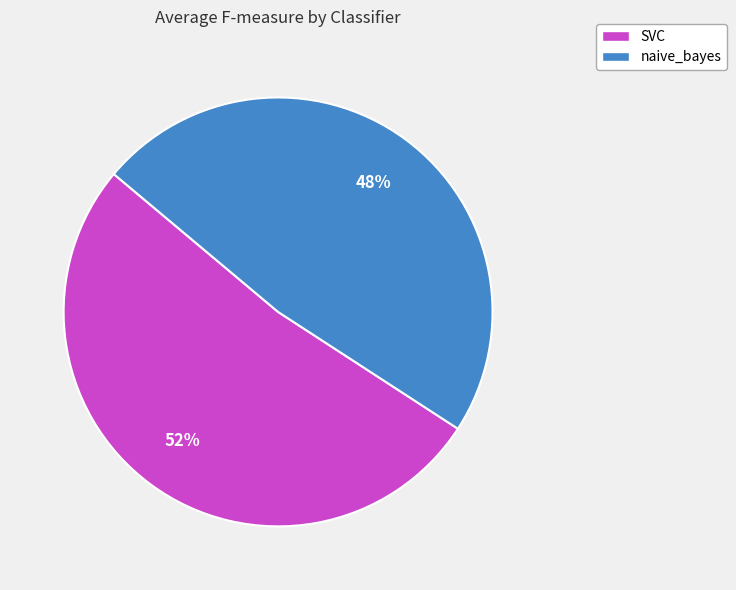

The SVC slice represents 52% of the pie. True or false?

True